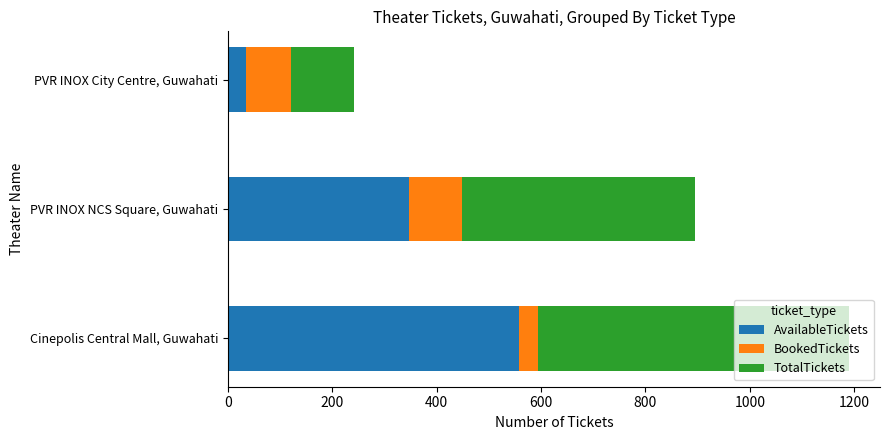

List the labels in order of AvailableTickets value, smallest first.

PVR INOX City Centre, Guwahati, PVR INOX NCS Square, Guwahati, Cinepolis Central Mall, Guwahati